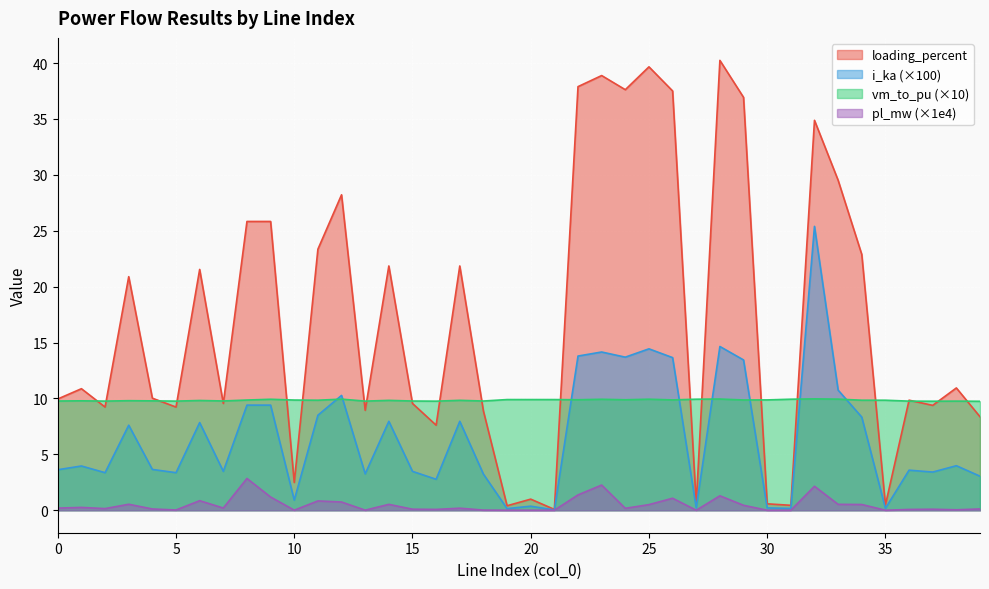

How many vm_to_pu values are between 9 and 10?

40